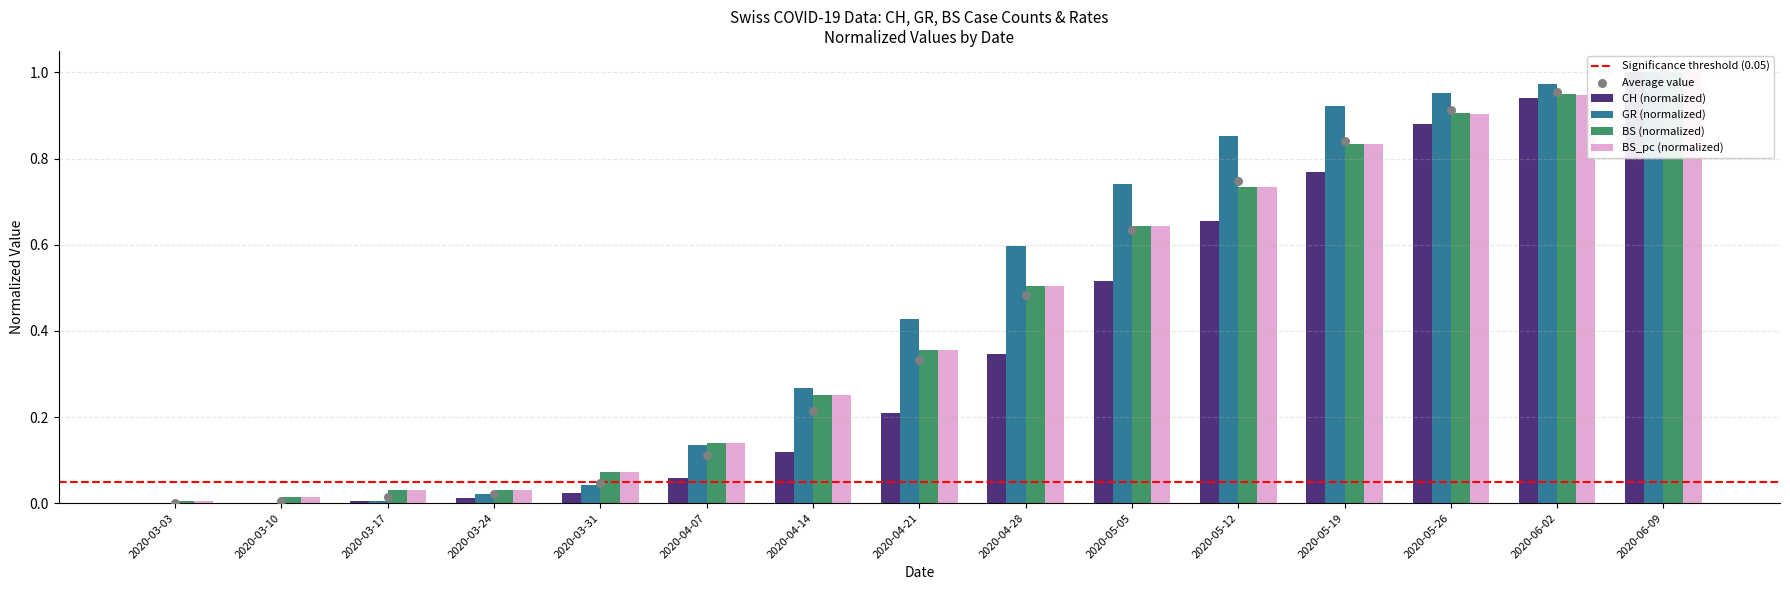

At which category is the sum across all series the highest?

2020-06-09